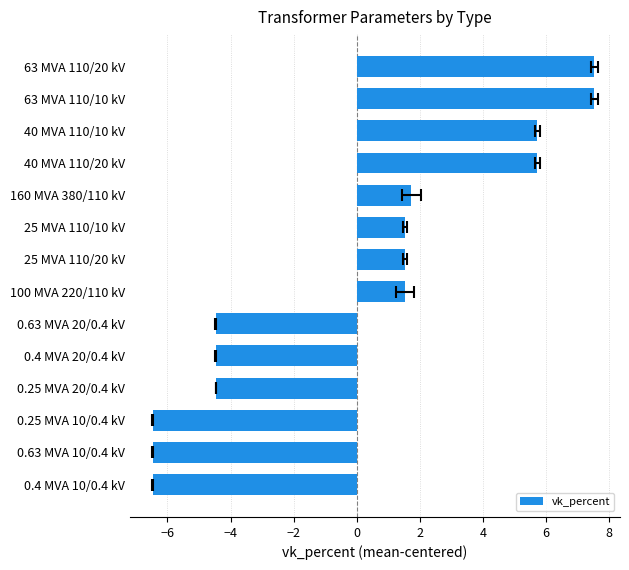

The value at 160 MVA 380/110 kV is 1.2. True or false?

False